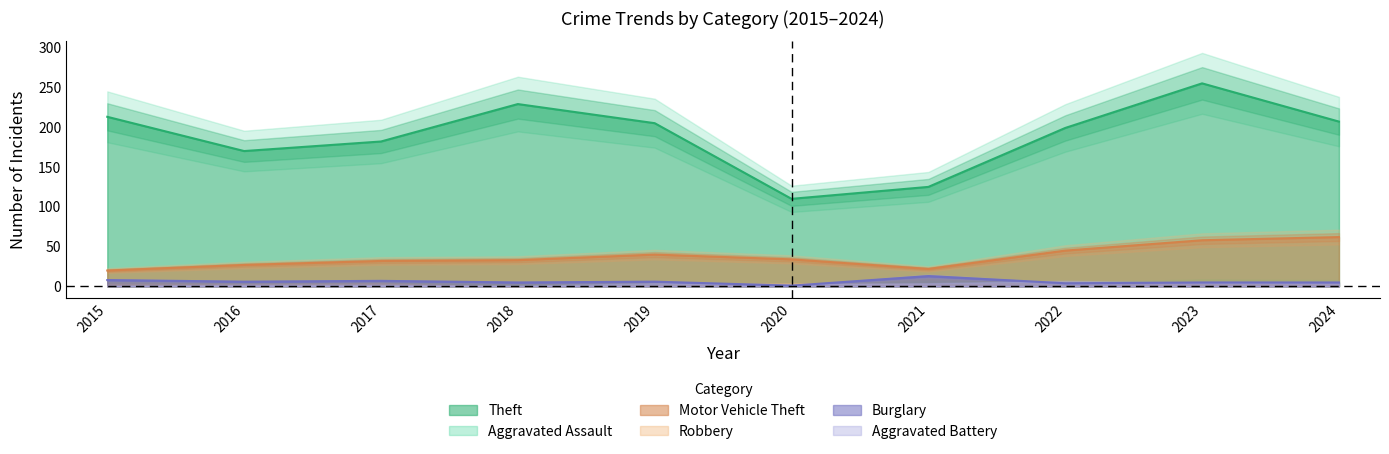

Which series changed the most between 2021 and 2023?

Theft